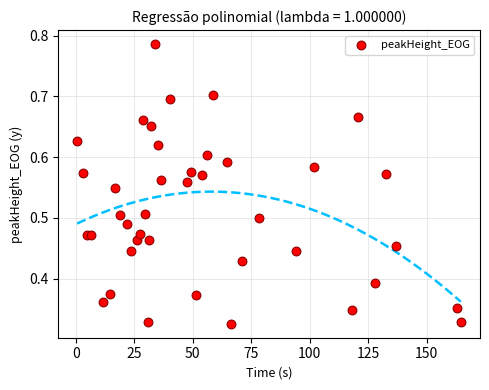

What is the range of X values (max minus min)?

164.0